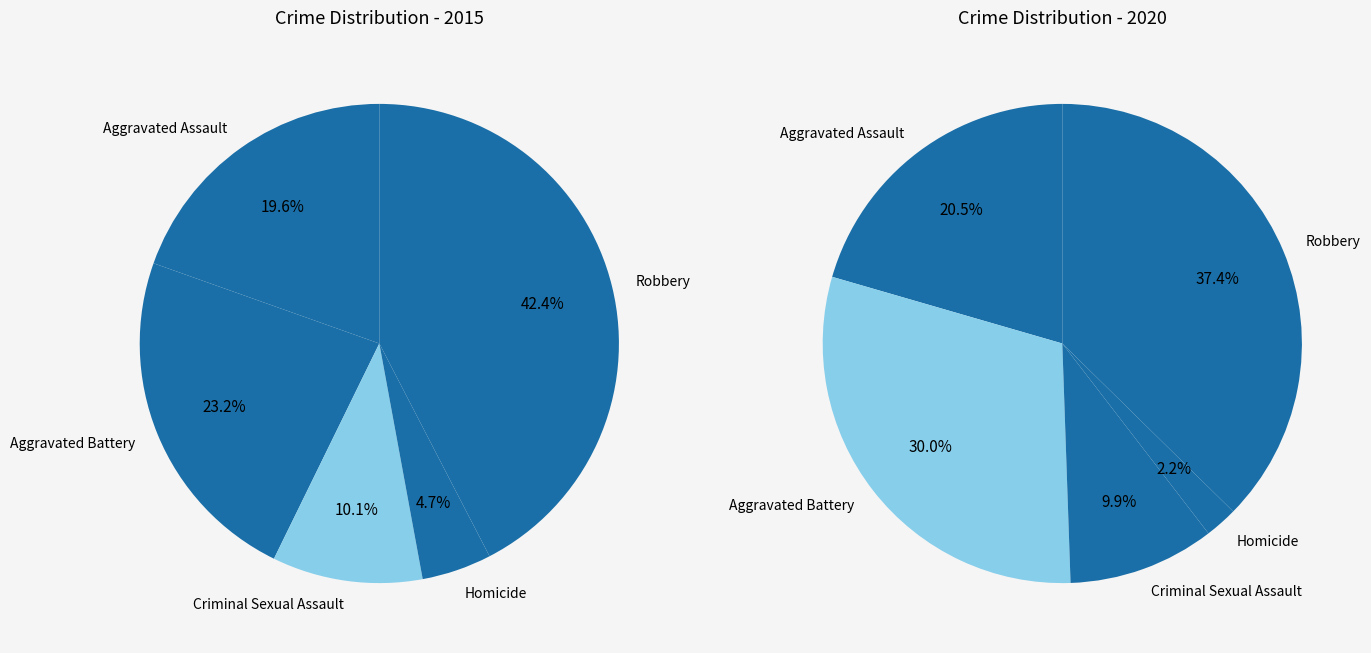

Does Criminal Sexual Assault account for over 50% of the chart?

No